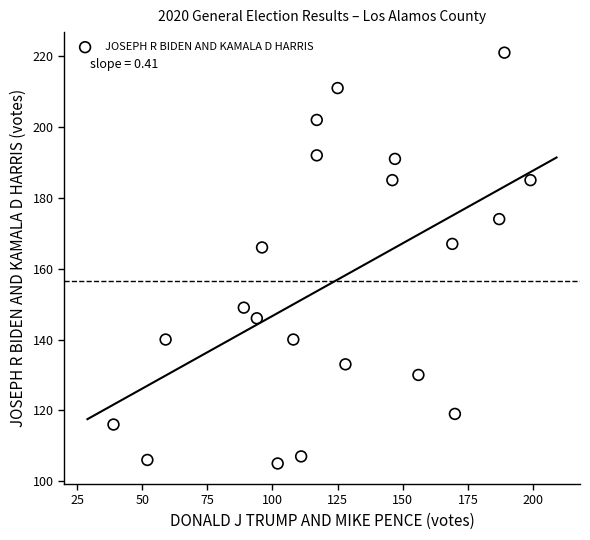

What is the range of X values (max minus min)?

160